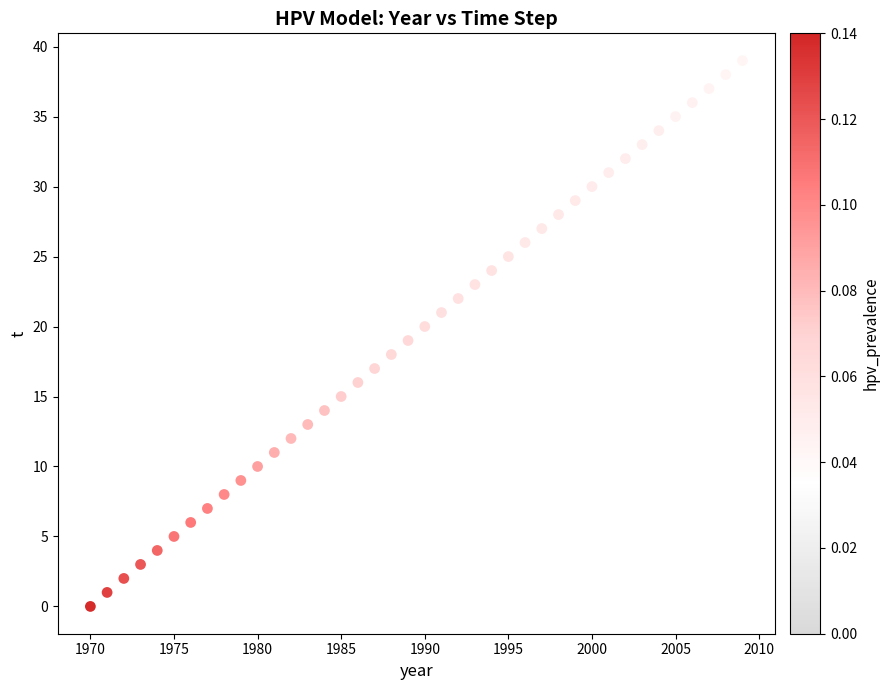

What is the range of X values (max minus min)?

39